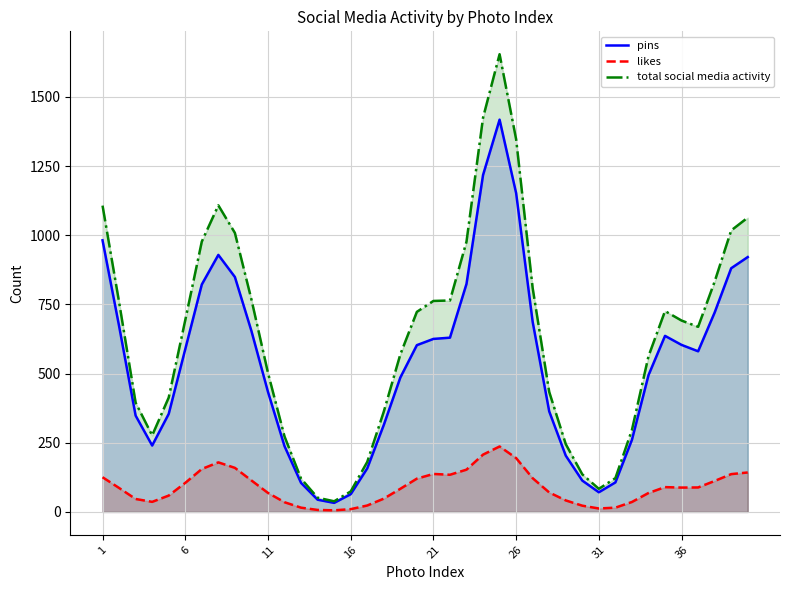

What is the lowest value of the pins series?

32.8